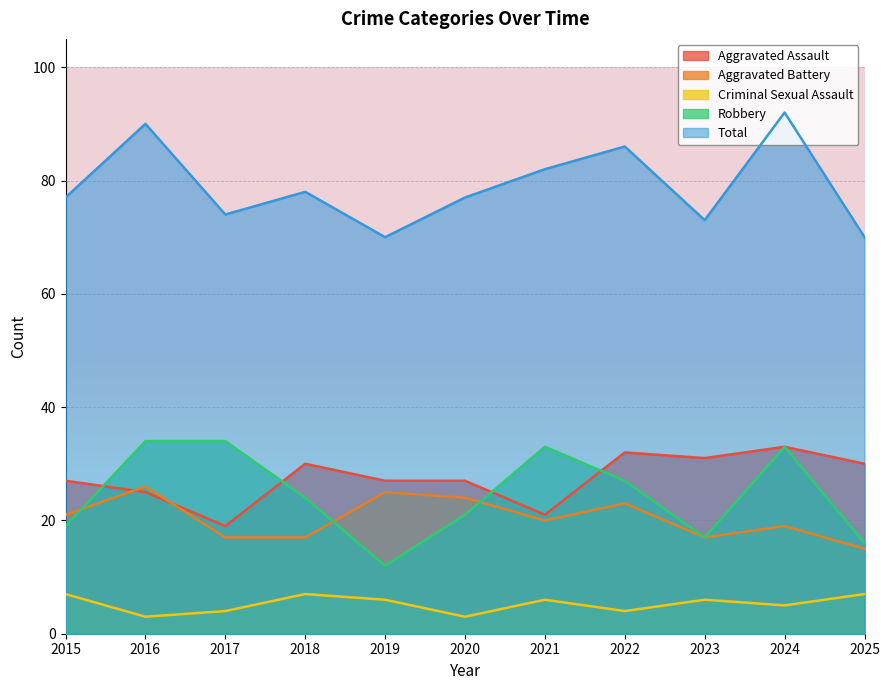

At which label does Criminal Sexual Assault first exceed 6?

2015